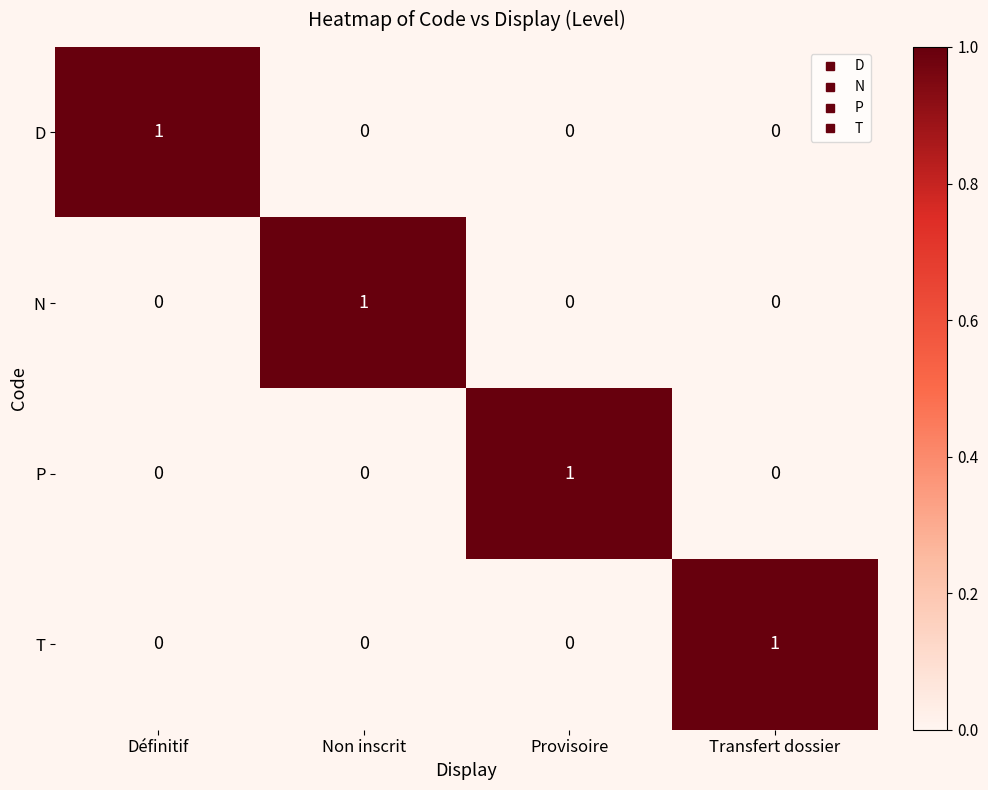

Count the D values in the range 0 to 1.

4